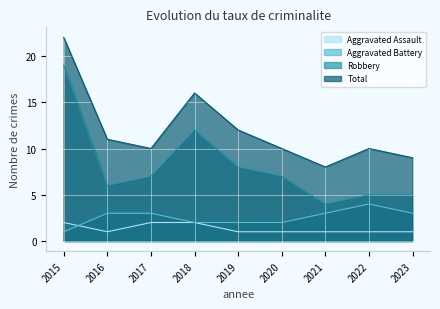

Reading left to right, extract all data points from this chart.

Aggravated Assault: 2015=2	2016=1	2017=2	2018=2	2019=1	2020=1	2021=1	2022=1	2023=1
Aggravated Battery: 2015=1	2016=3	2017=3	2018=2	2019=2	2020=2	2021=3	2022=4	2023=3
Robbery: 2015=19	2016=6	2017=7	2018=12	2019=8	2020=7	2021=4	2022=5	2023=5
Total: 2015=22	2016=11	2017=10	2018=16	2019=12	2020=10	2021=8	2022=10	2023=9